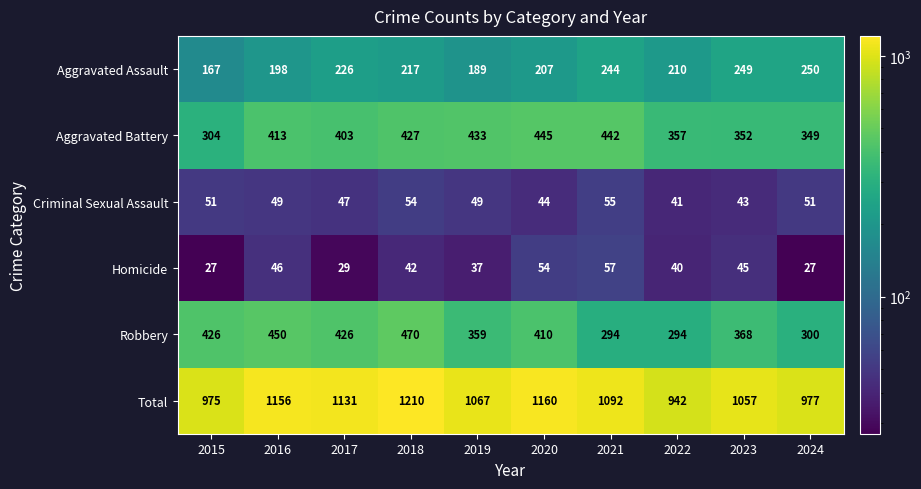

Which series has the largest total across all categories?

Total